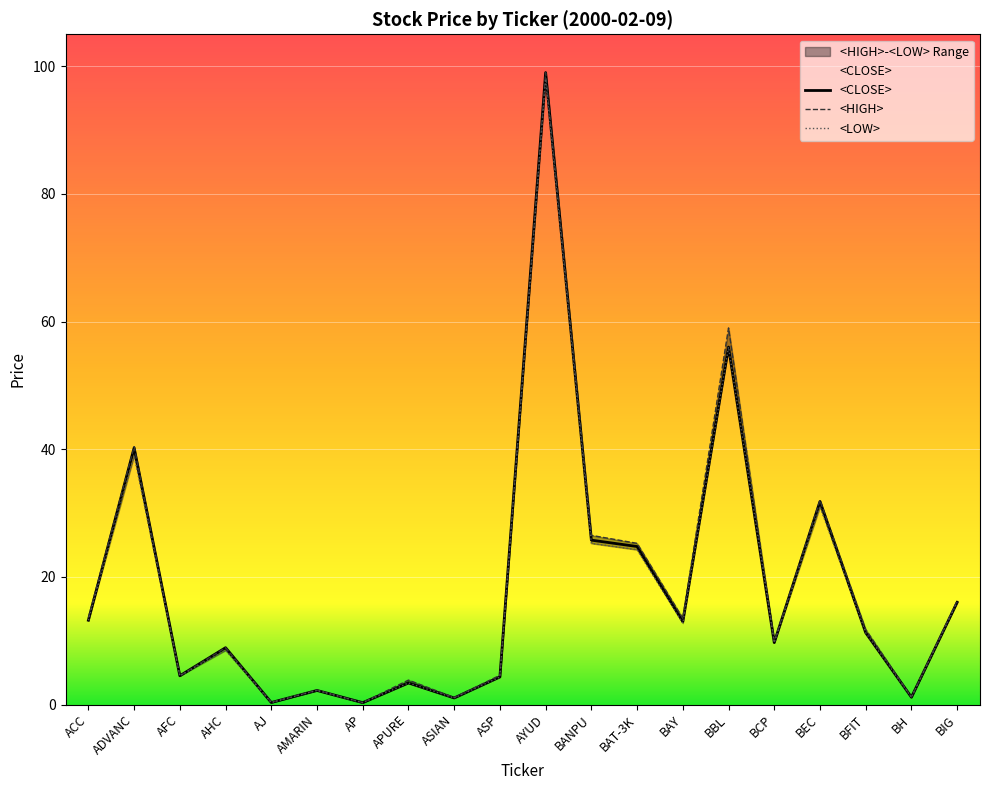

What is the average value of the <LOW> series?

18.1